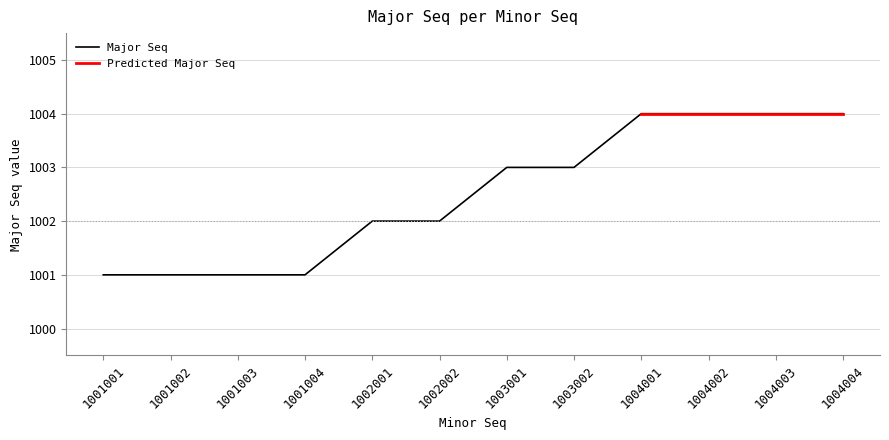

List the labels in order of value, largest first.

1004001, 1004002, 1004003, 1004004, 1003001, 1003002, 1002001, 1002002, 1001001, 1001002, 1001003, 1001004